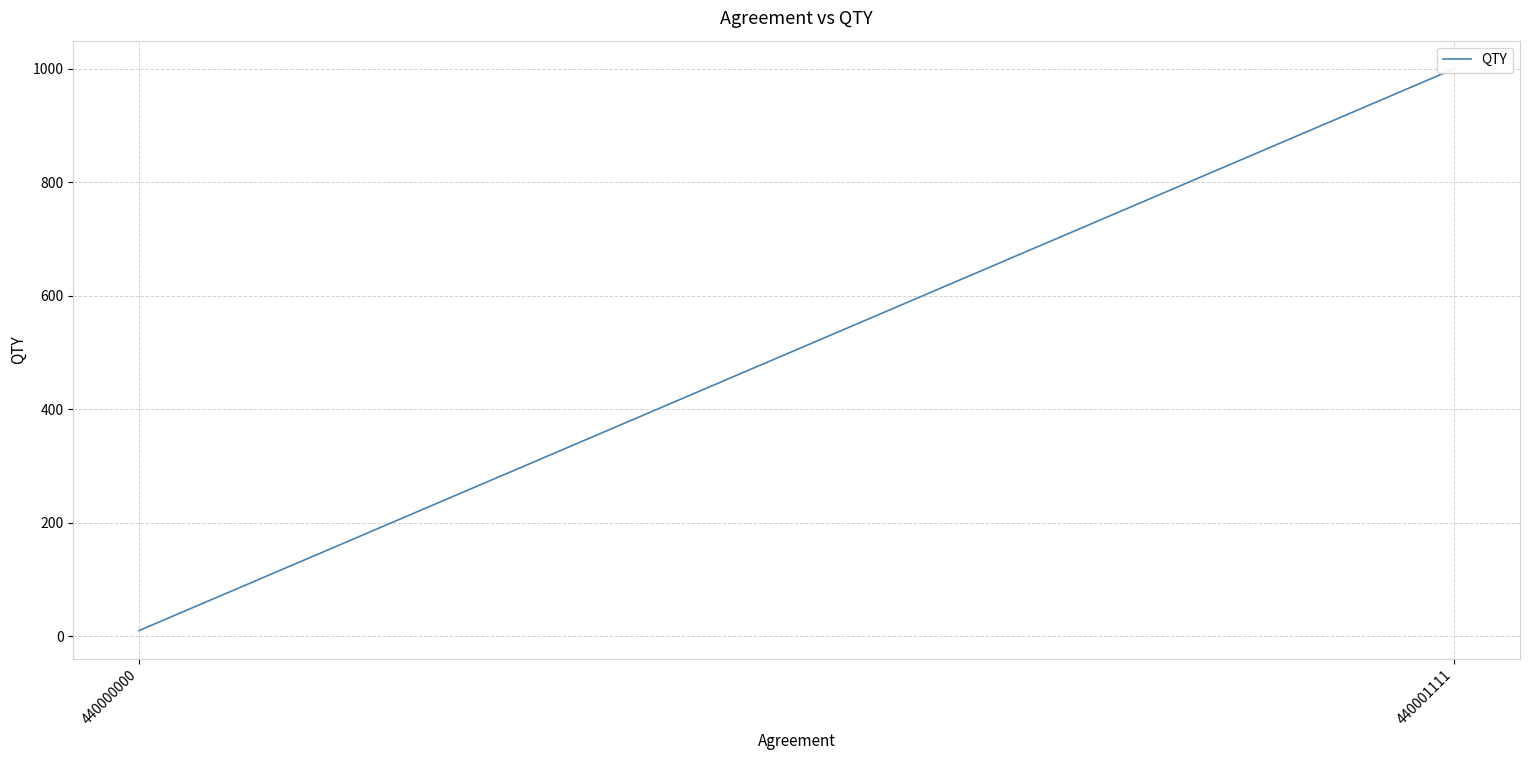

How many data points does each series have?

2